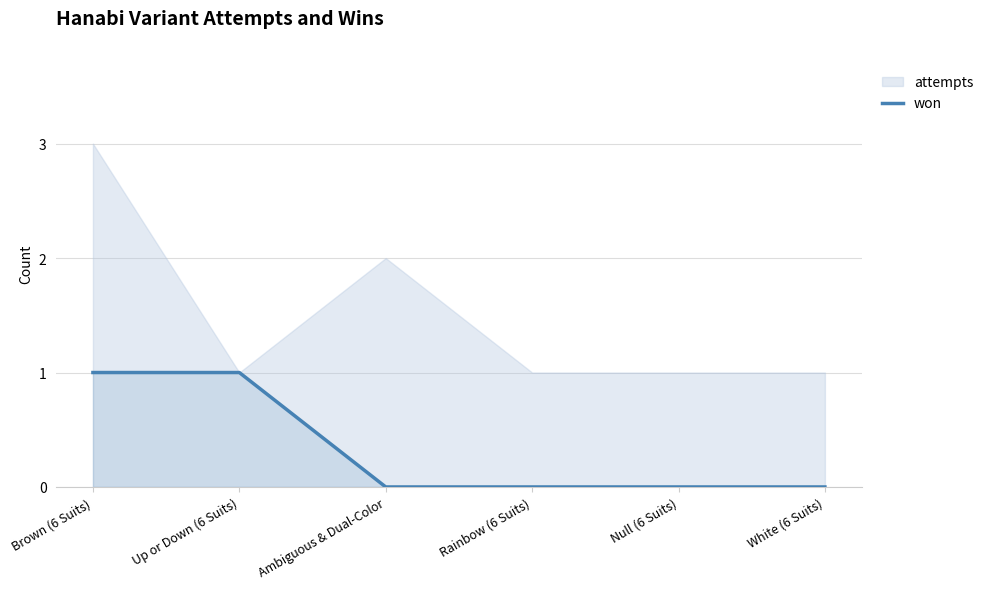

What position from the left is Rainbow (6 Suits)?

4